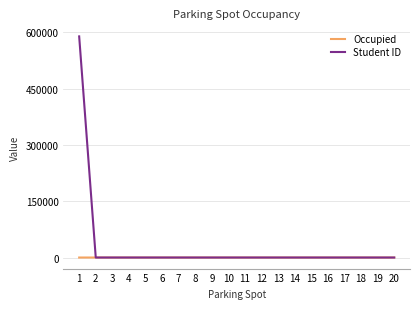

What is the maximum value shown in the chart?

589090